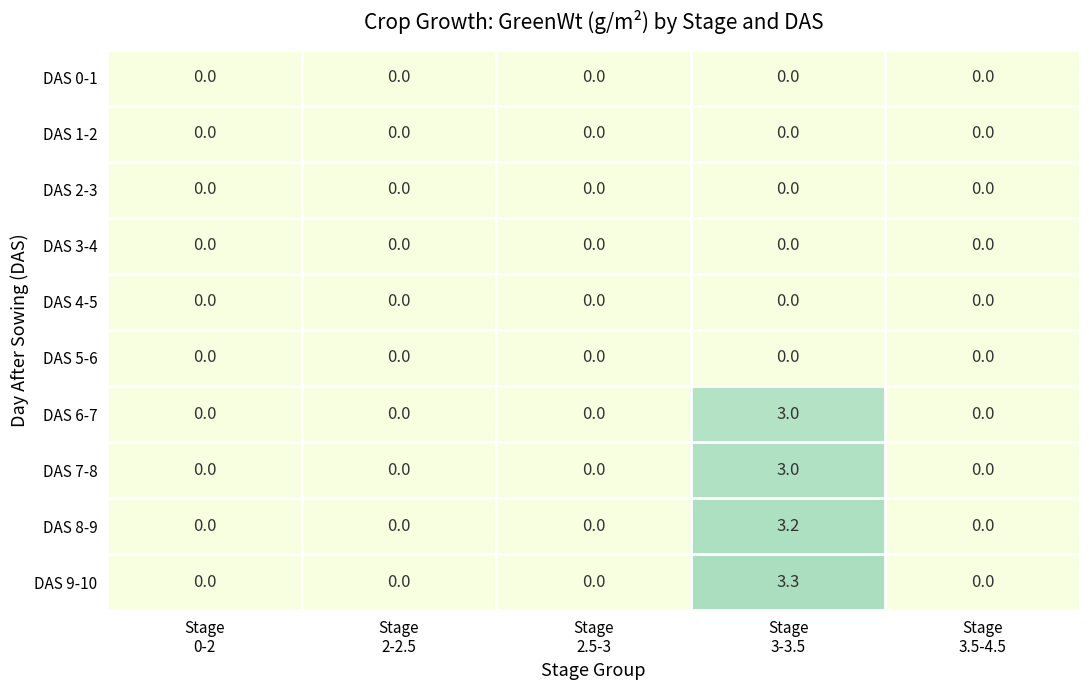

What is the maximum value shown in the chart?

3.3